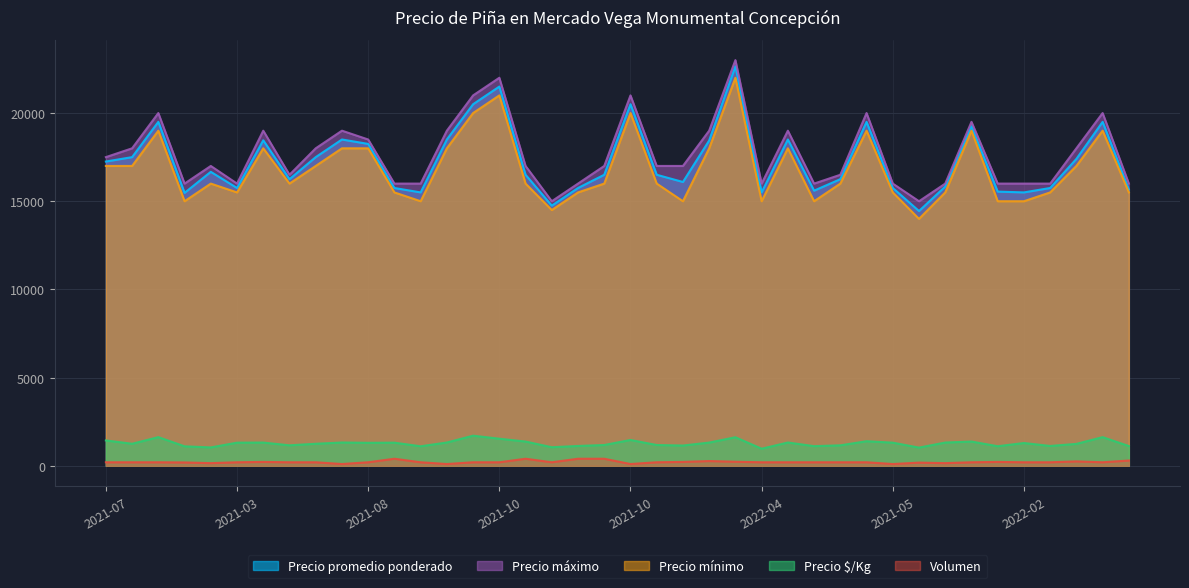

What is the difference between the highest and lowest values at 2022-10?

20800